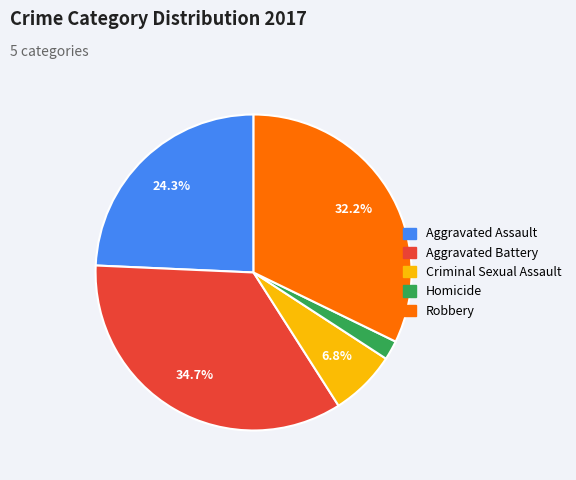

The Homicide slice represents 13% of the pie. True or false?

False